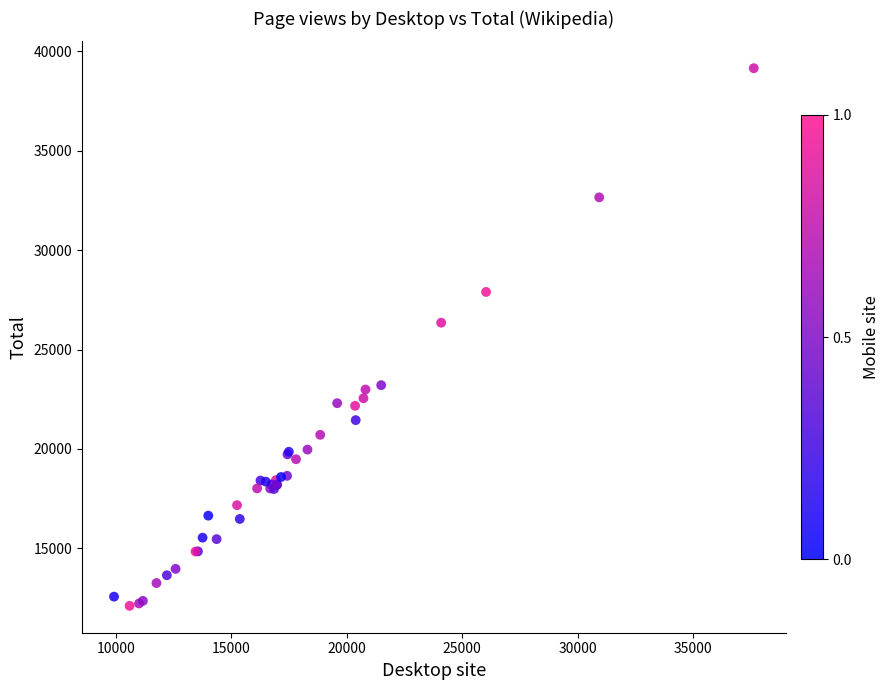

What Y value in the scatter plot is closest to 25629?

26350